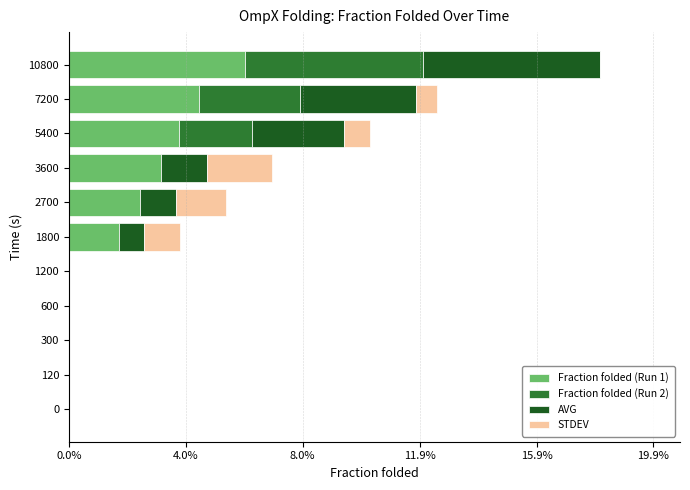

How many bars are there in each group?

4